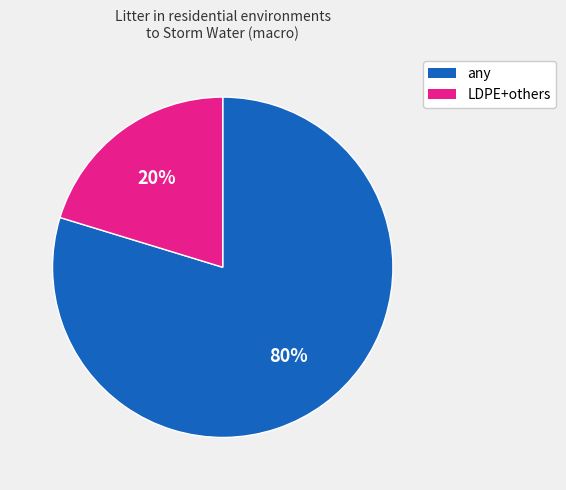

Does any single category account for the majority?

Yes